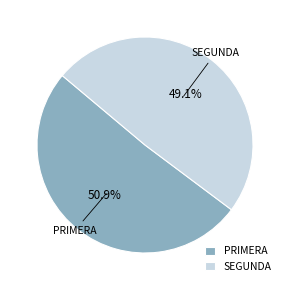

Which category accounts for the majority?

PRIMERA